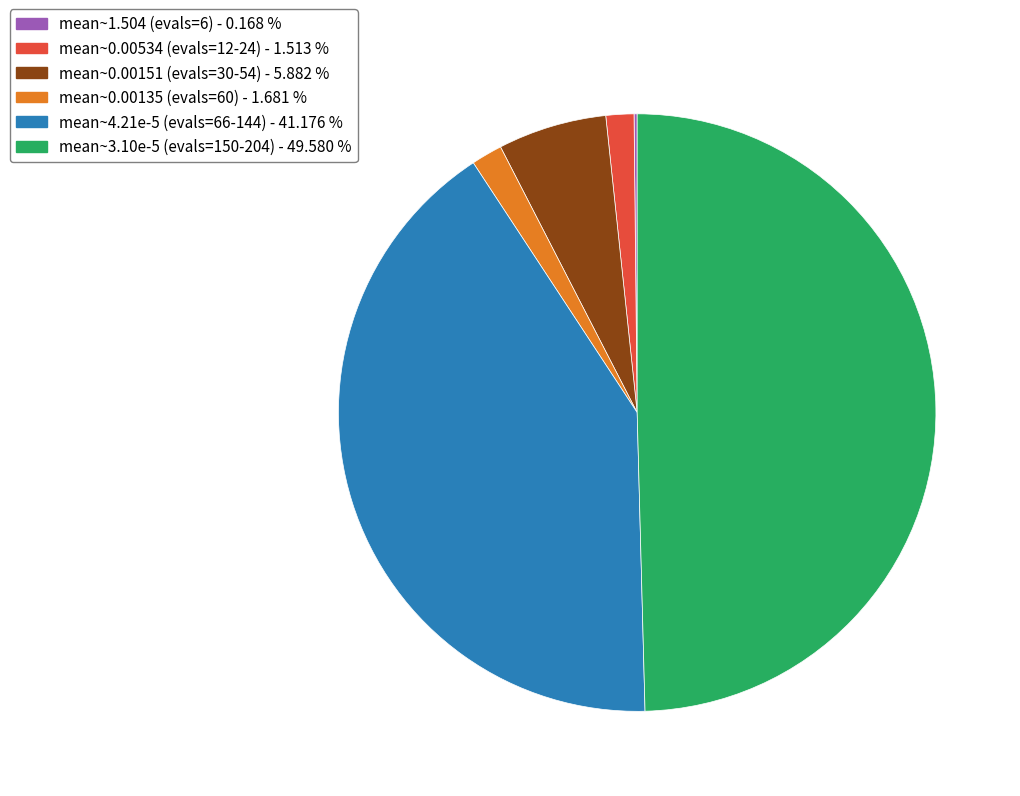

Which category has the smallest portion of the pie?

evals=6